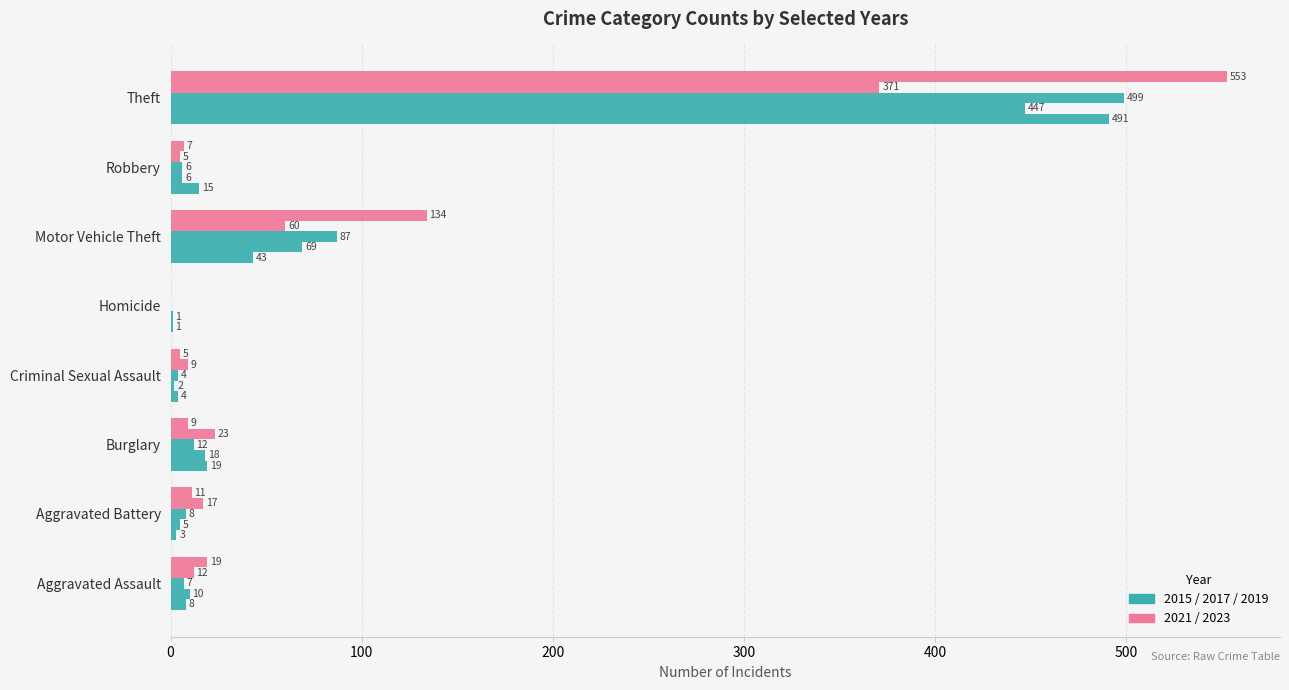

What is the spread (max minus min) of values at Theft?

182